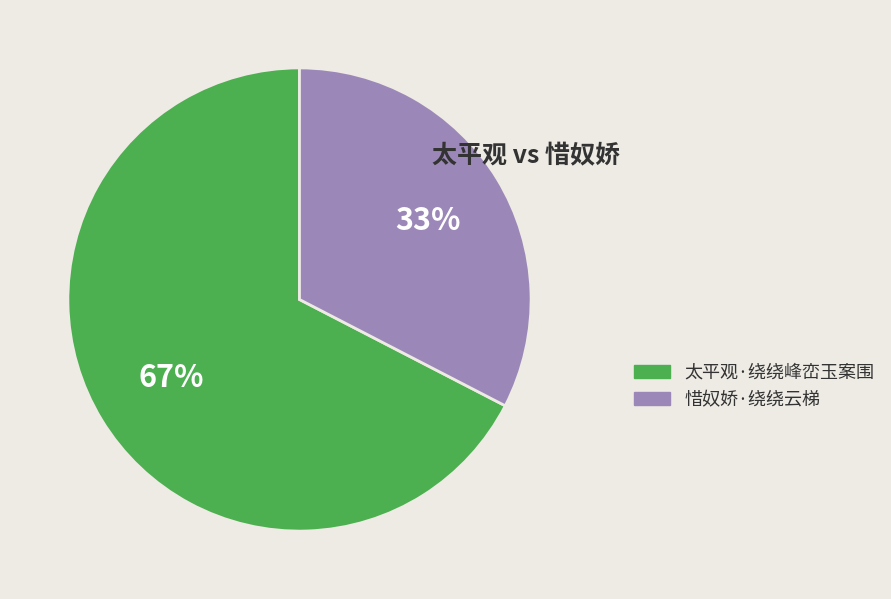

Which has a higher value, 惜奴娇·绕绕云梯 or 太平观·绕绕峰峦玉案围?

太平观·绕绕峰峦玉案围